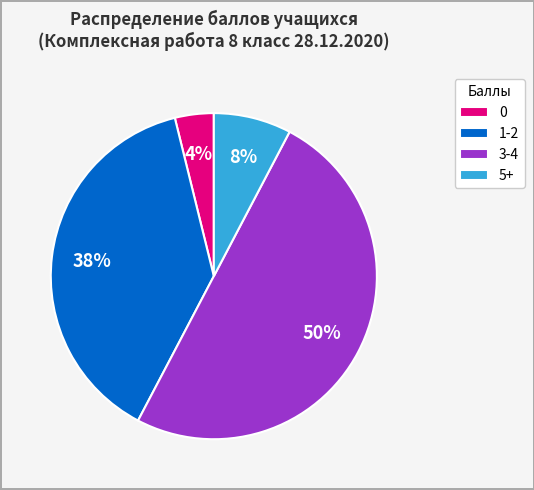

Does 1-2 account for over 50% of the chart?

No